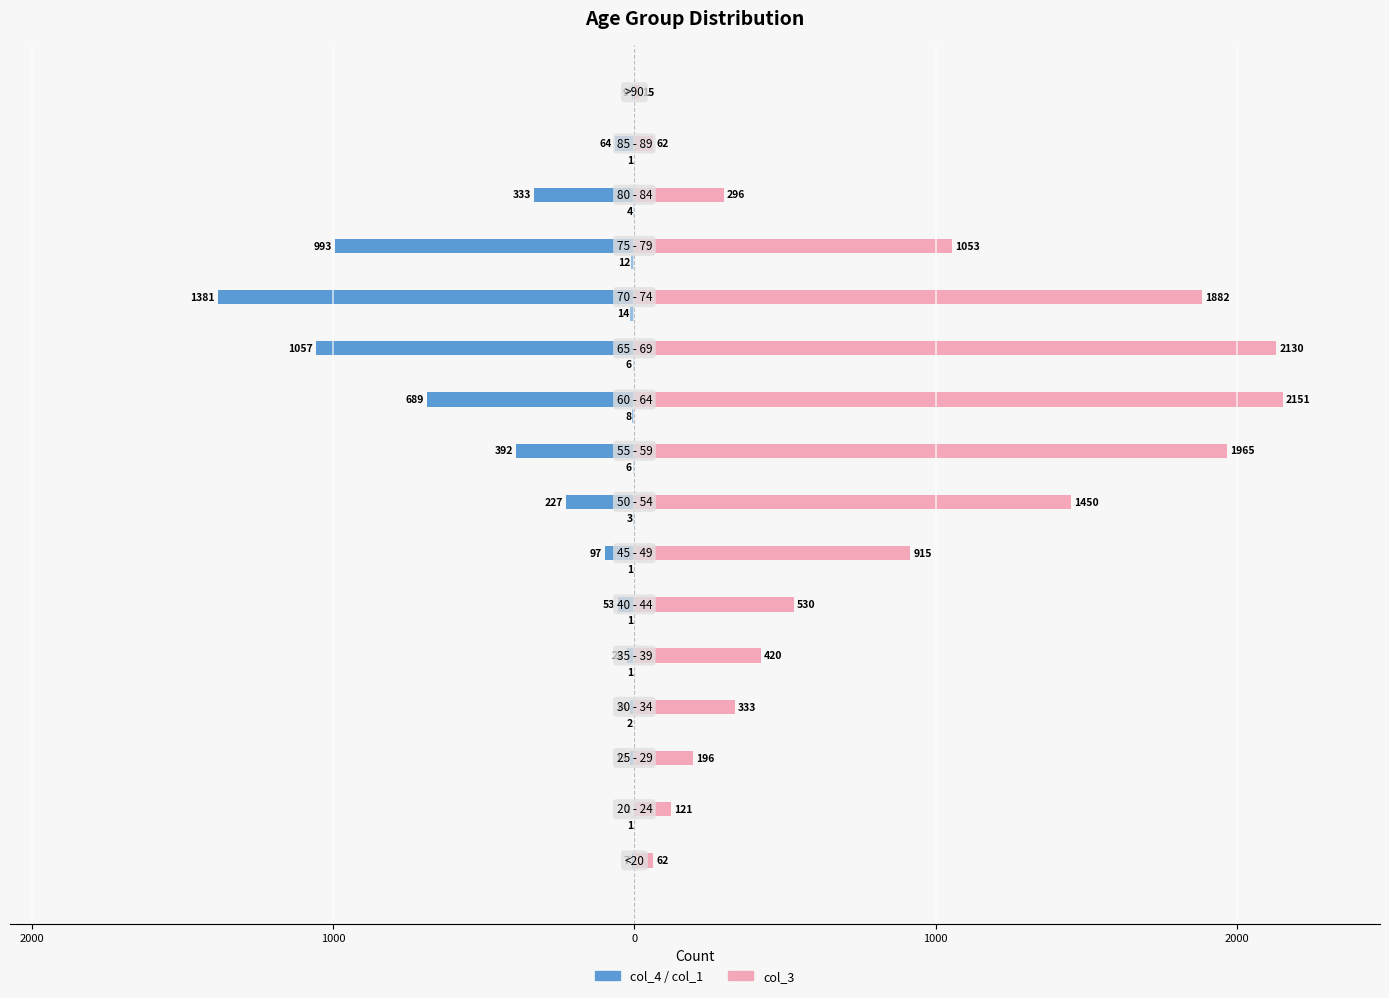

How many groups of bars are there?

16